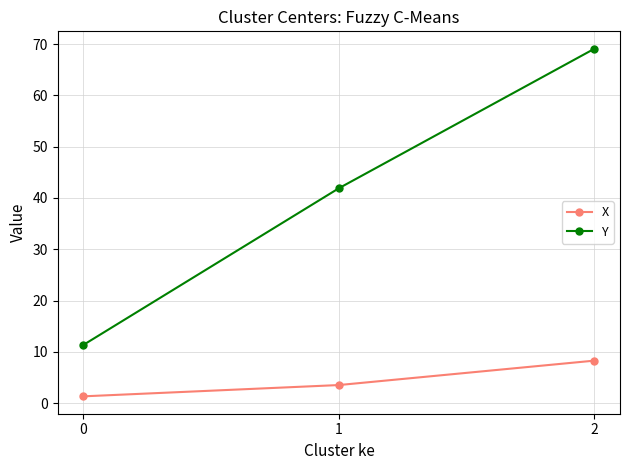

How many series are shown in this chart?

2